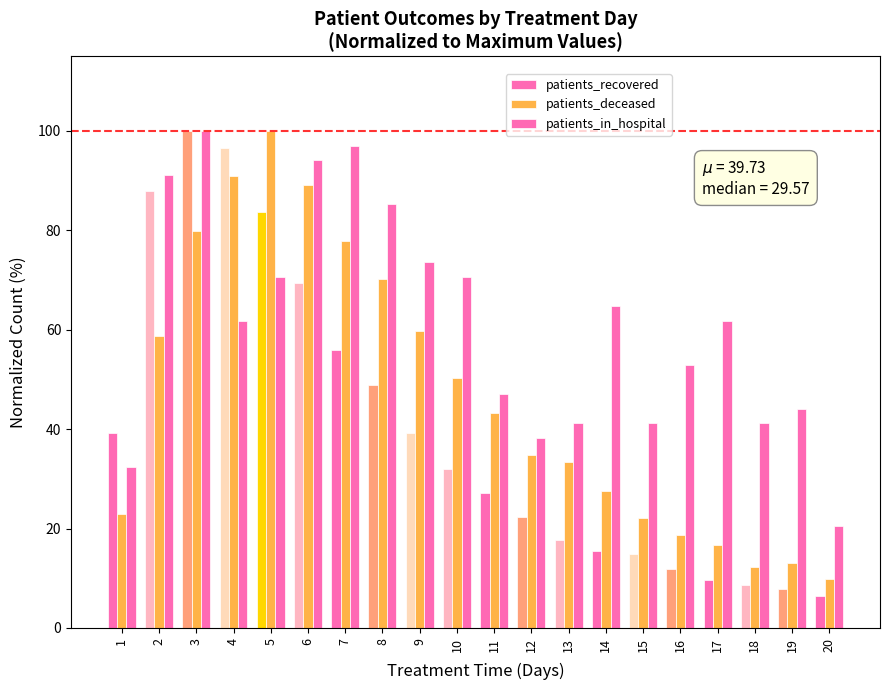

How many data points in patients_in_hospital are less than 61?

9